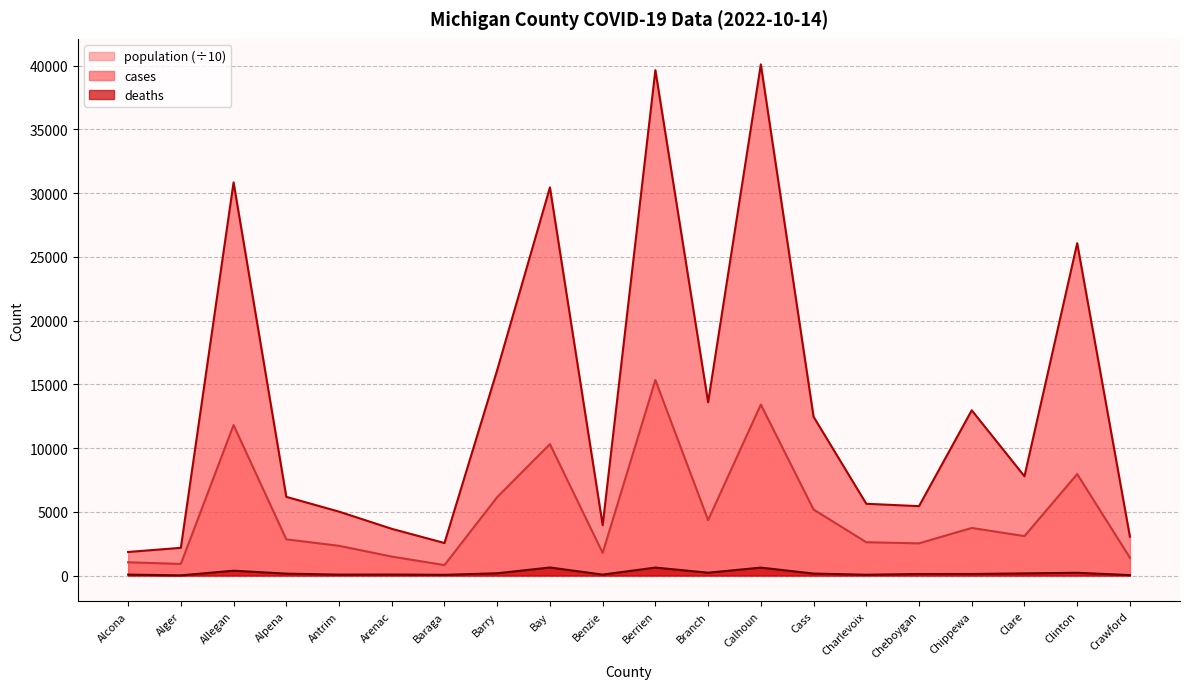

At which category does population reach its first local valley?

Alger